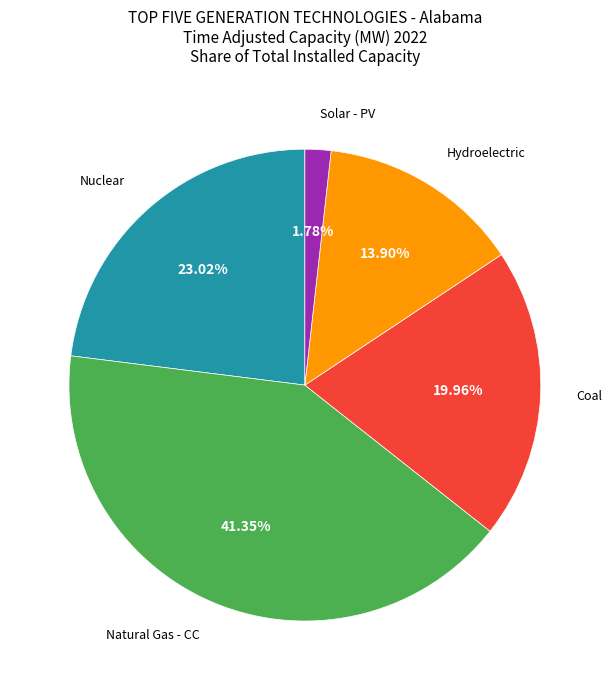

Approximately how many times larger is the value at Coal compared to Natural Gas - CC?

0.5